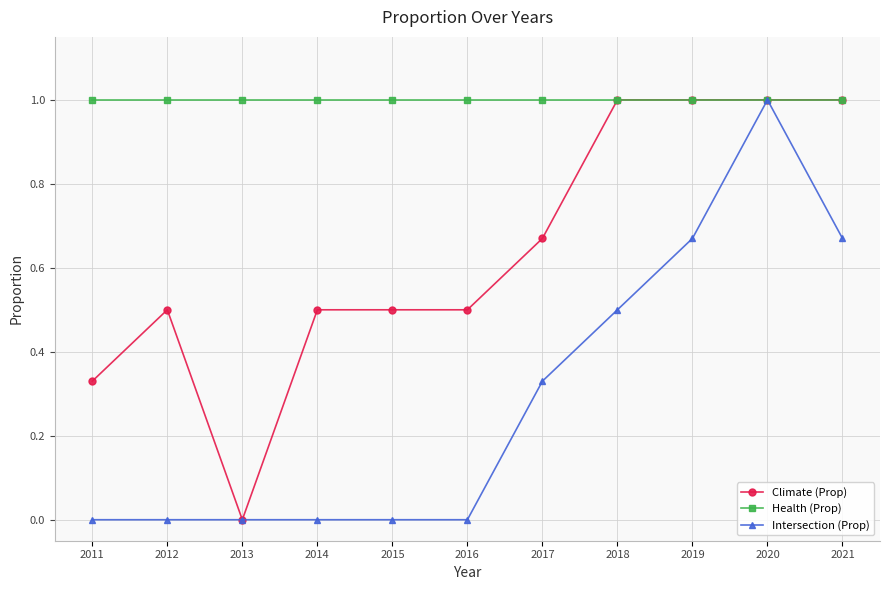

List the series in order of their overall mean, lowest first.

Intersection (Prop), Climate (Prop), Health (Prop)